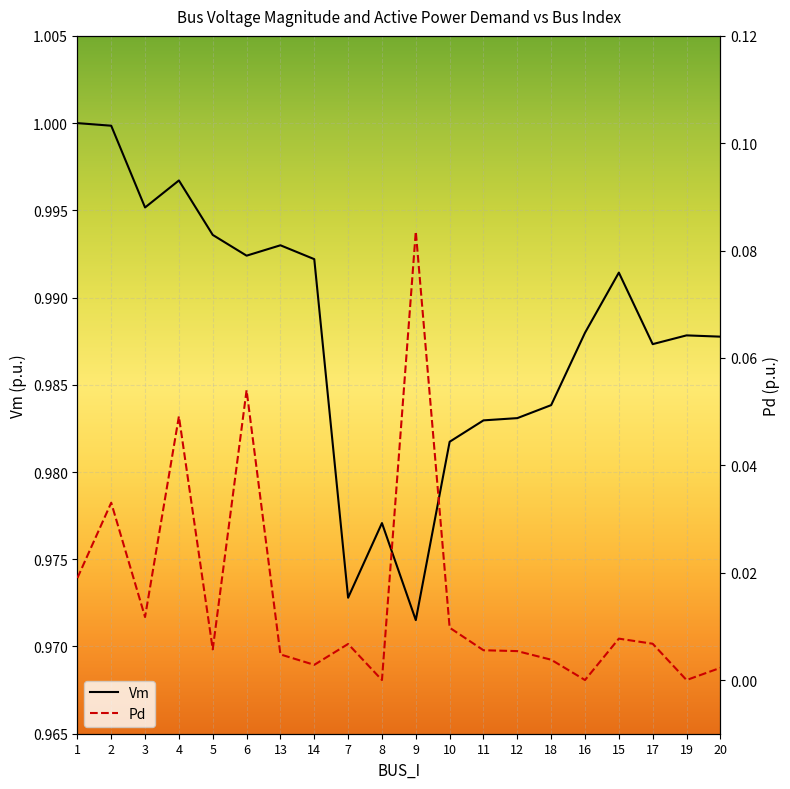

What is the total value across all series at 1?

1.0